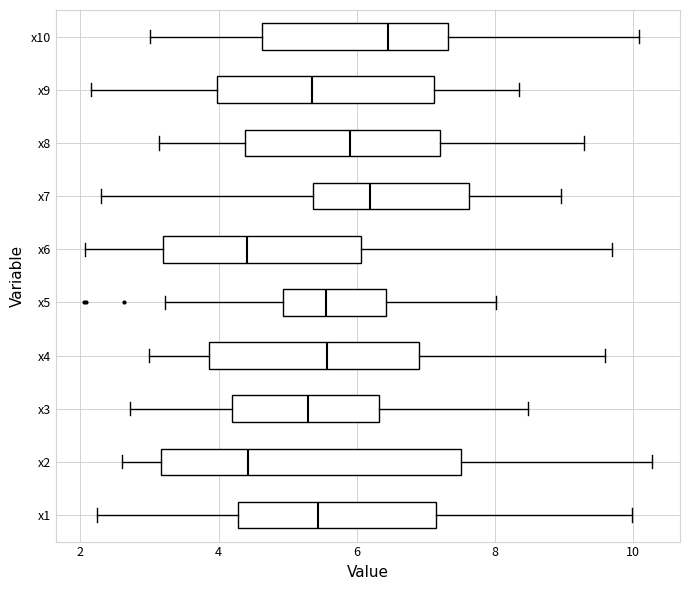

Reading bottom to top, read every box against the x-axis: the position of its median line, the range the box covers, and the ends of its whiskers. The values are not printed on the chart, so give them approximately, as read against the axis.

x1: median 5.4, box 4.2 to 7.2, whiskers 2.2 to 10.0
x2: median 4.4, box 3.2 to 7.6, whiskers 2.6 to 10.2
x3: median 5.2, box 4.2 to 6.4, whiskers 2.8 to 8.4
x4: median 5.6, box 3.8 to 7.0, whiskers 3.0 to 9.6
x5: median 5.6, box 5.0 to 6.4, whiskers 3.2 to 8.0
x6: median 4.4, box 3.2 to 6.0, whiskers 2.0 to 9.6
x7: median 6.2, box 5.4 to 7.6, whiskers 2.2 to 9.0
x8: median 6.0, box 4.4 to 7.2, whiskers 3.2 to 9.2
x9: median 5.4, box 4.0 to 7.2, whiskers 2.2 to 8.4
x10: median 6.4, box 4.6 to 7.4, whiskers 3.0 to 10.0